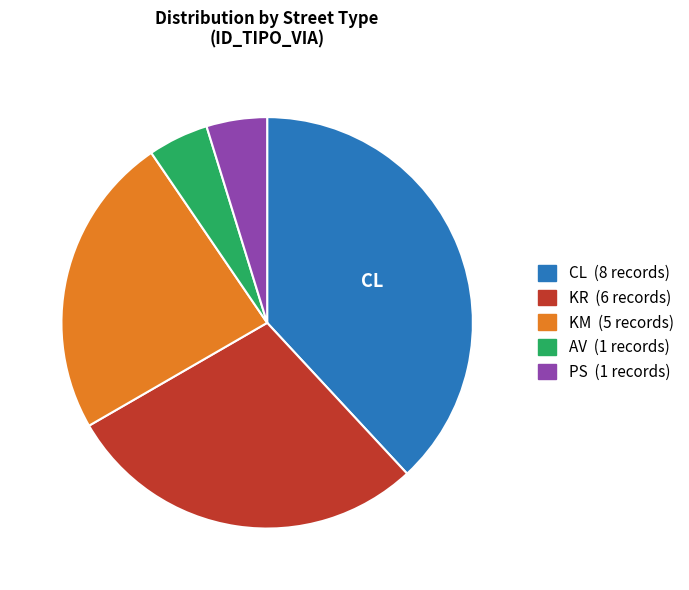

Which category has the biggest portion of the pie?

CL